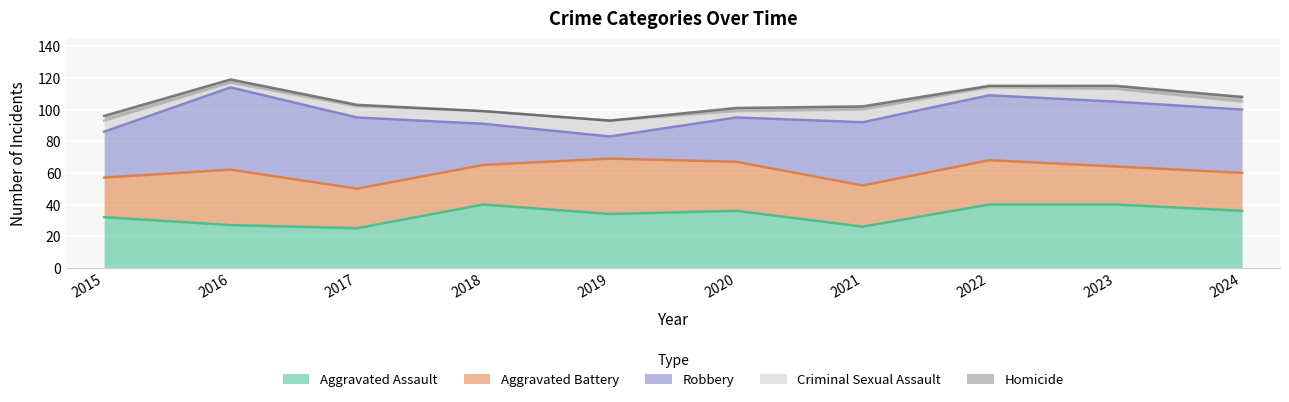

How many distinct data groups are displayed?

5